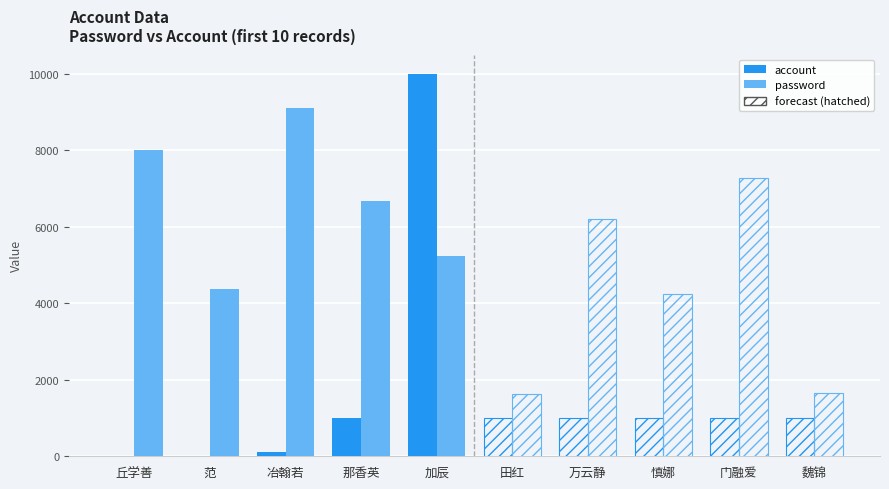

Where does the account series first go above 100?

那香英